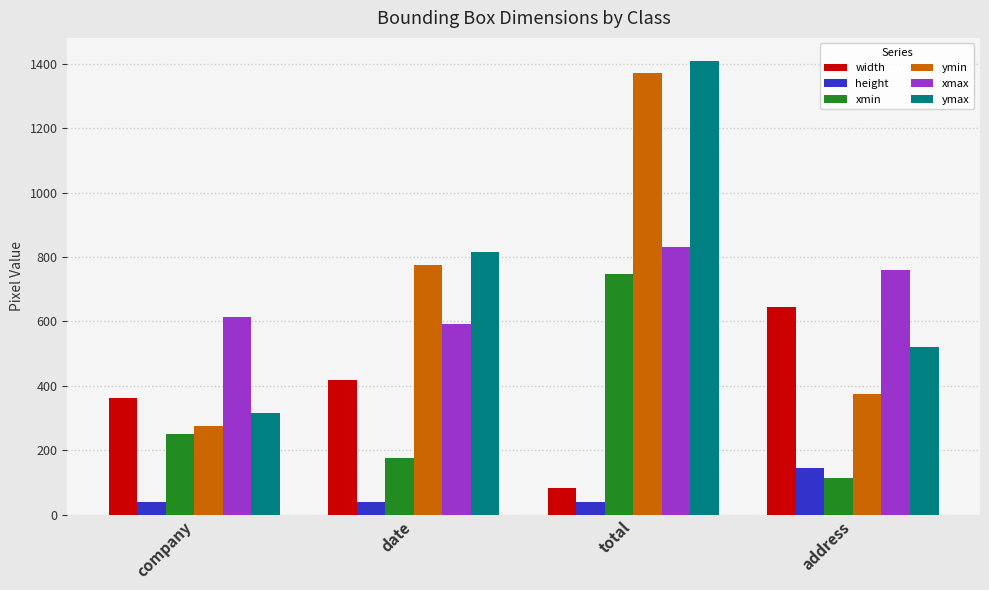

What value does the ymax series have at total, to the nearest 100?

1400